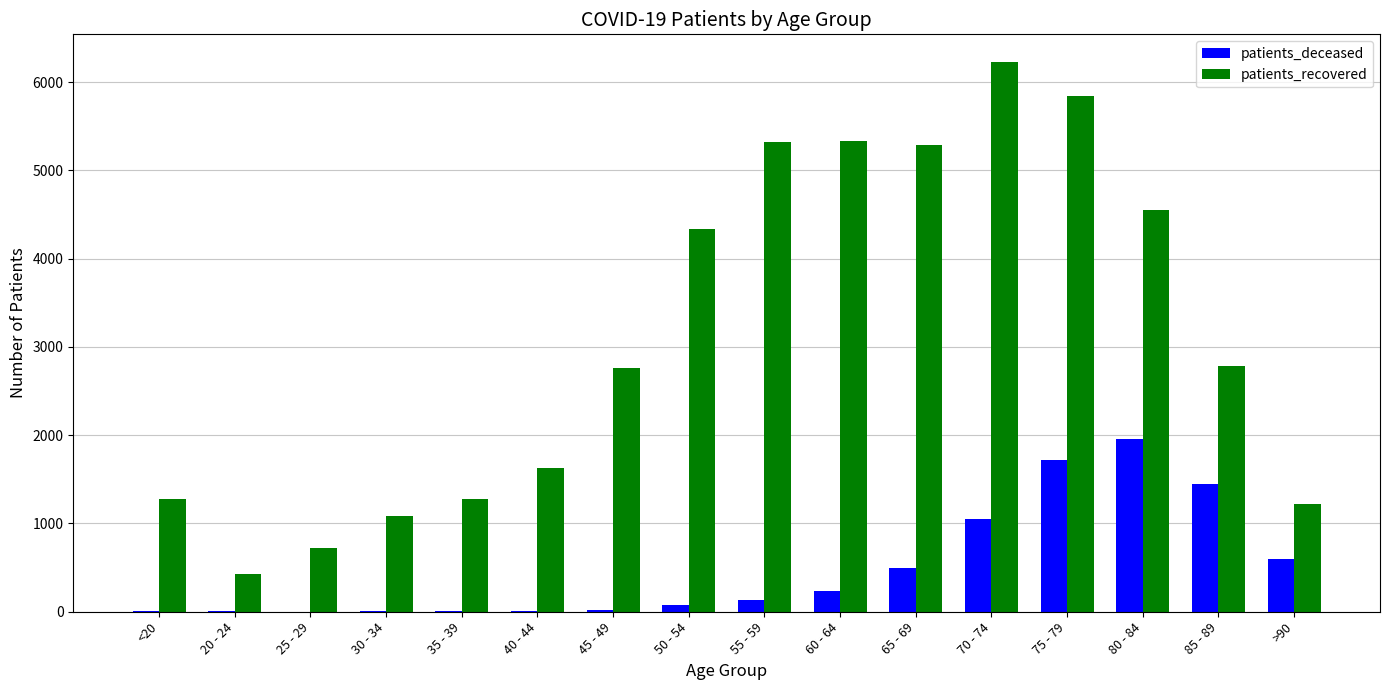

At which label does patients_recovered reach its peak?

70 - 74